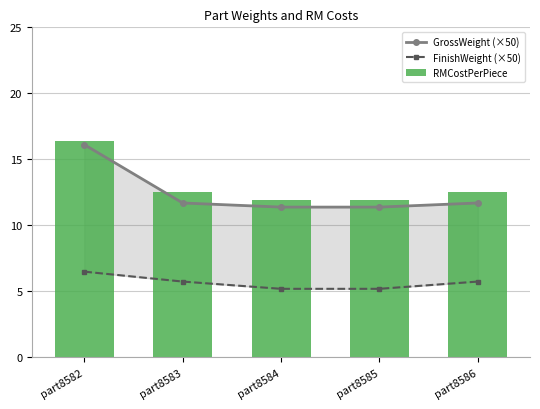

Count the number of data series in this chart.

3